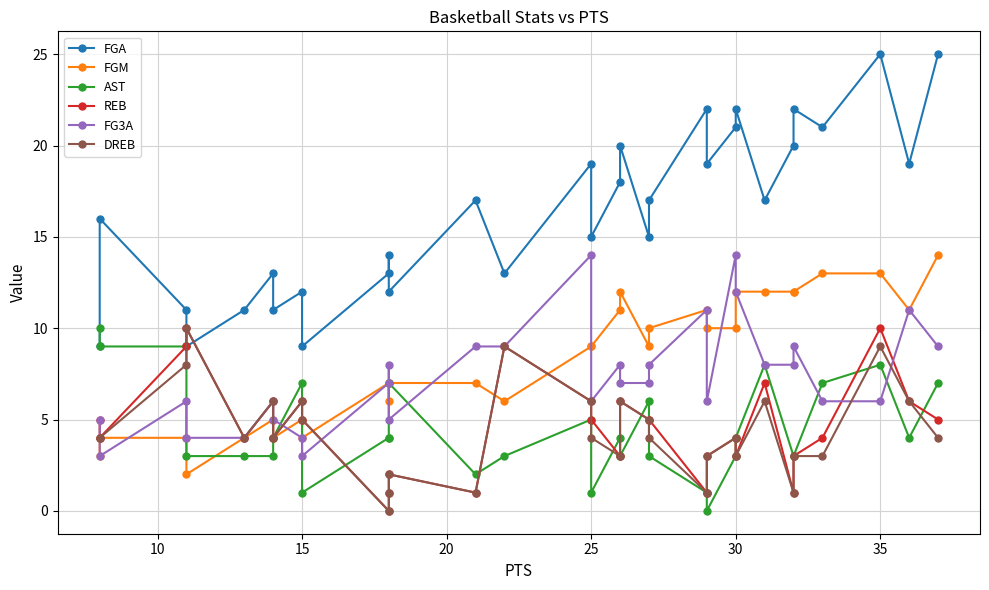

How many lines are shown in the chart?

6